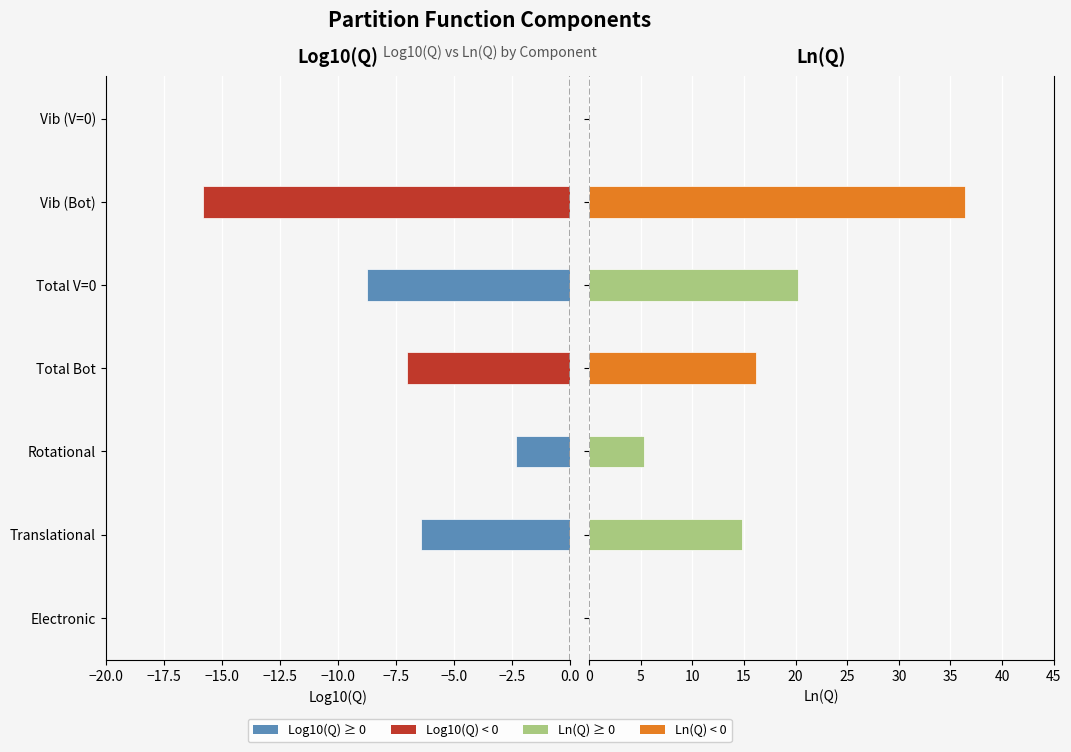

How many values in the Ln(Q) series are below 14?

3